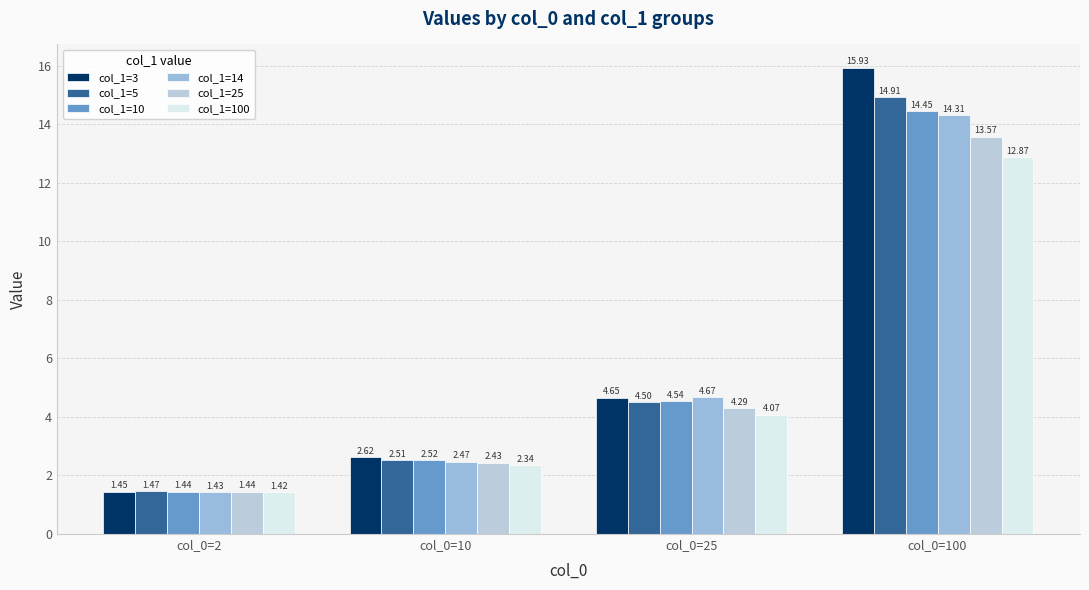

Where is col_1=3 nearest to the value 8?

col_0=25